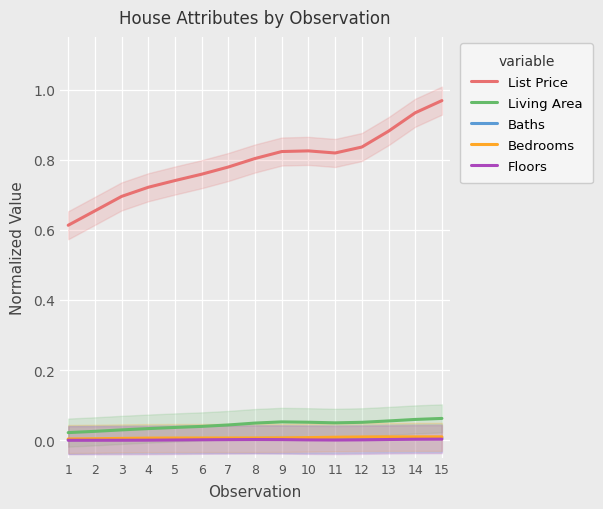

How many Bedrooms values are between 0 and 1?

15